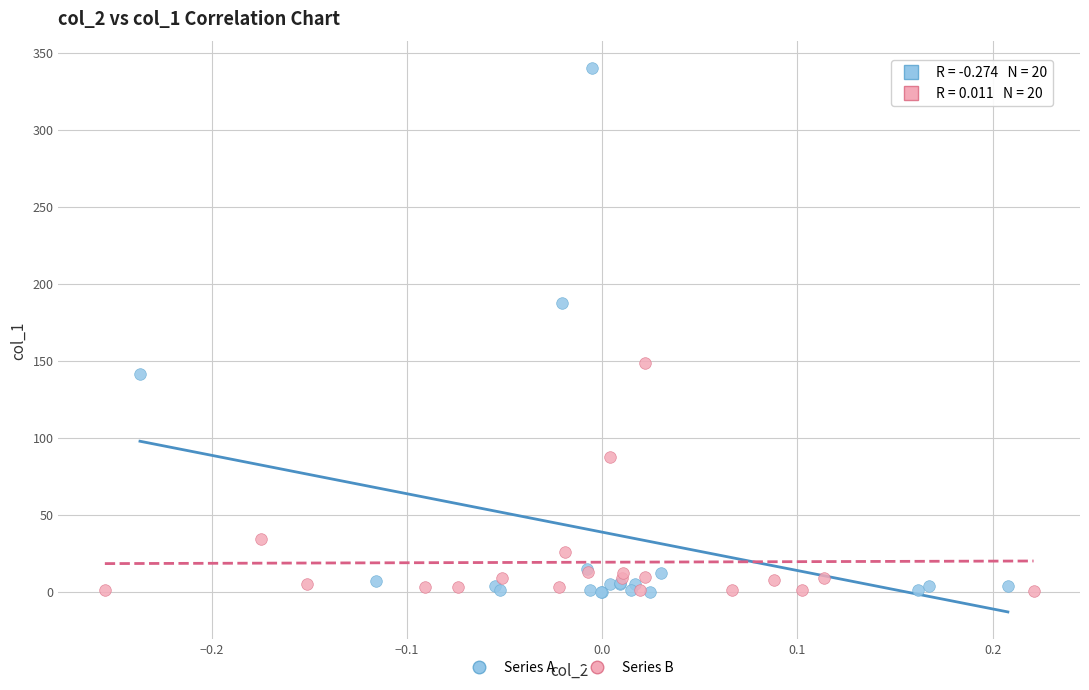

Which series contains the highest Y value?

Series A